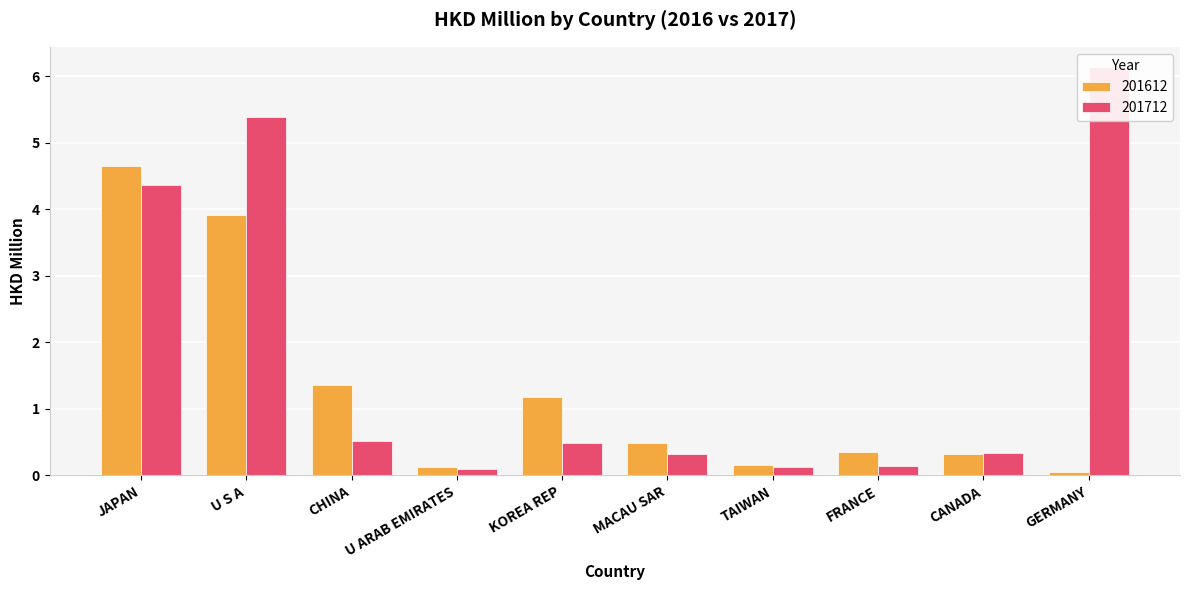

Count the number of data series in this chart.

2